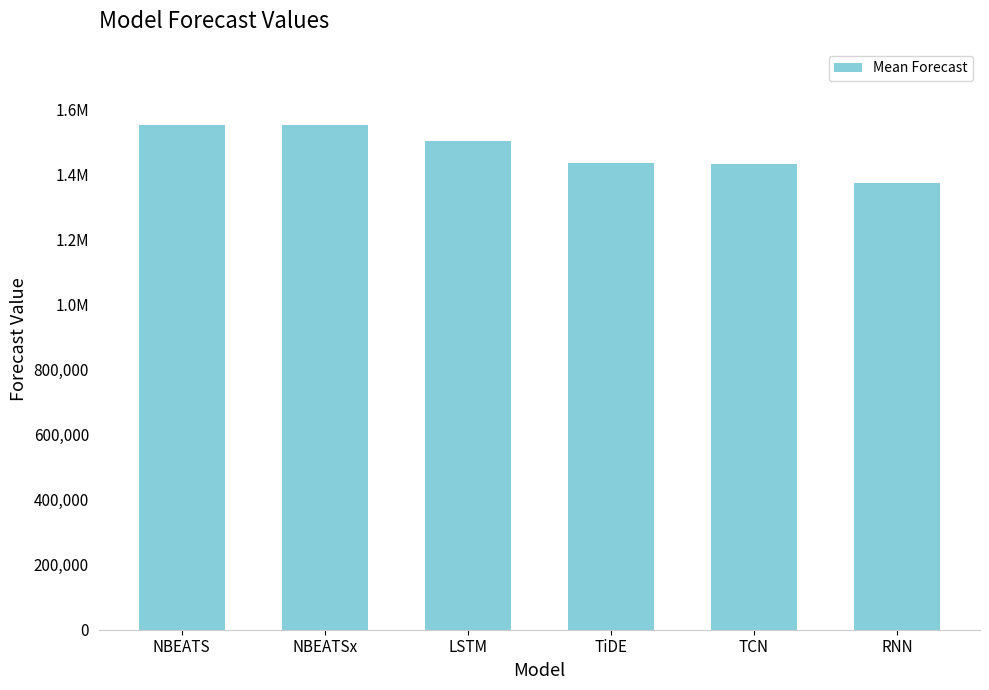

What is the minimum value shown in the chart?

1374671.1